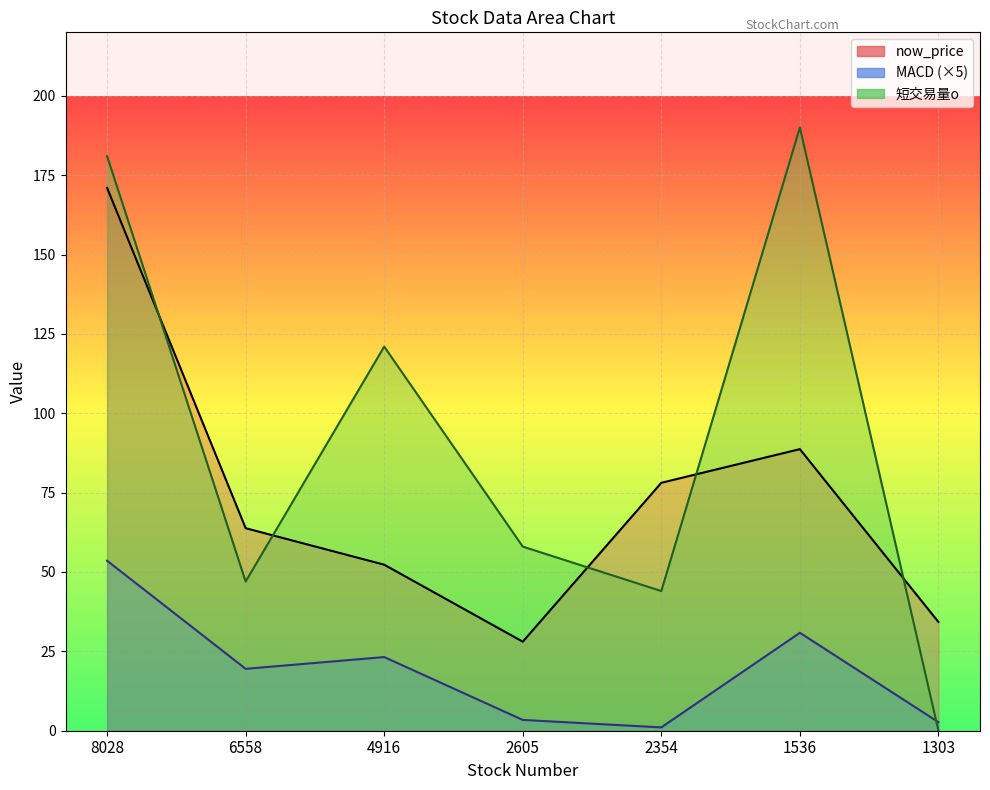

Does the chart display data point markers on the line(s)?

No